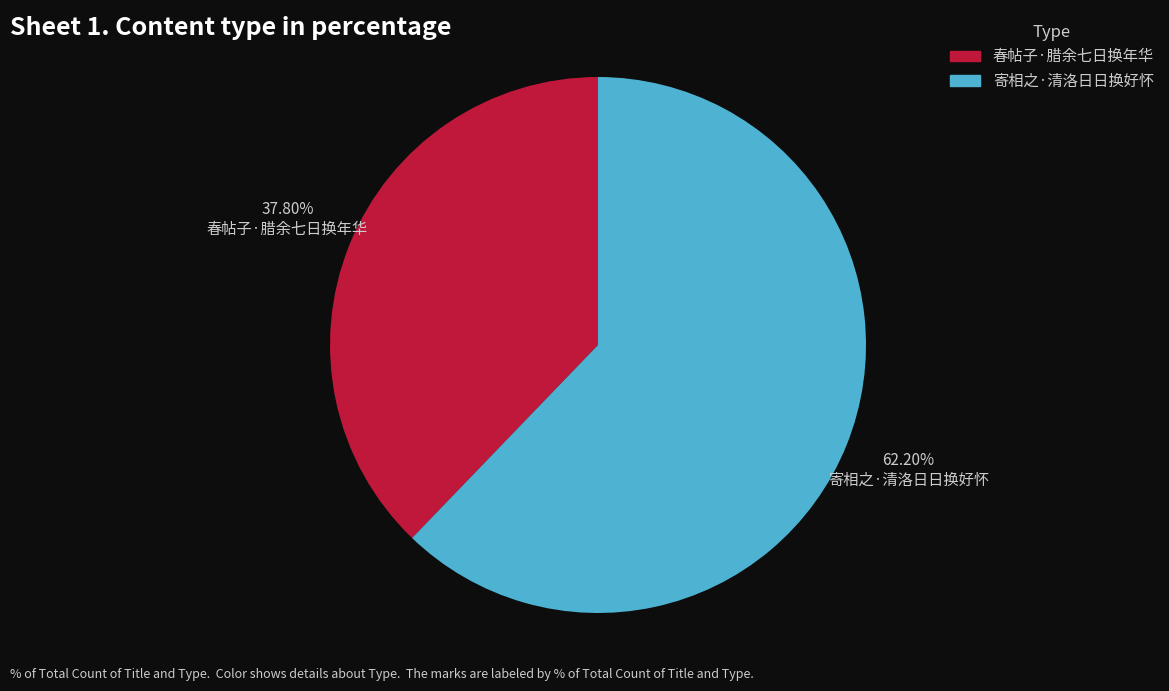

Rank the categories by value from lowest to highest.

春帖子·腊余七日换年华, 寄相之·清洛日日换好怀